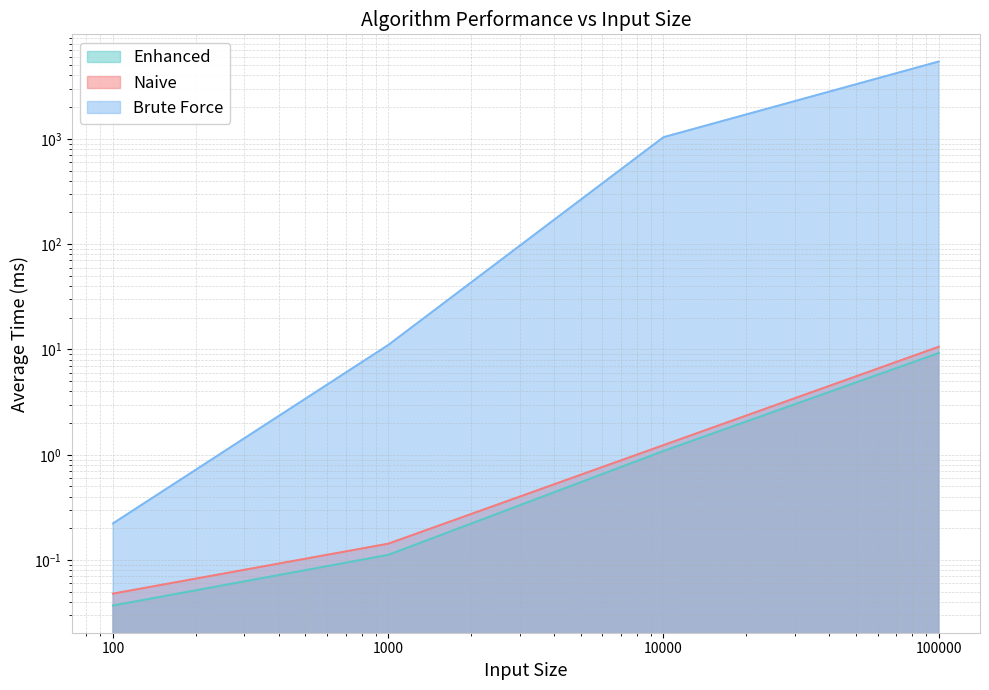

What is the difference between the highest and lowest values at 100000?

5415.8